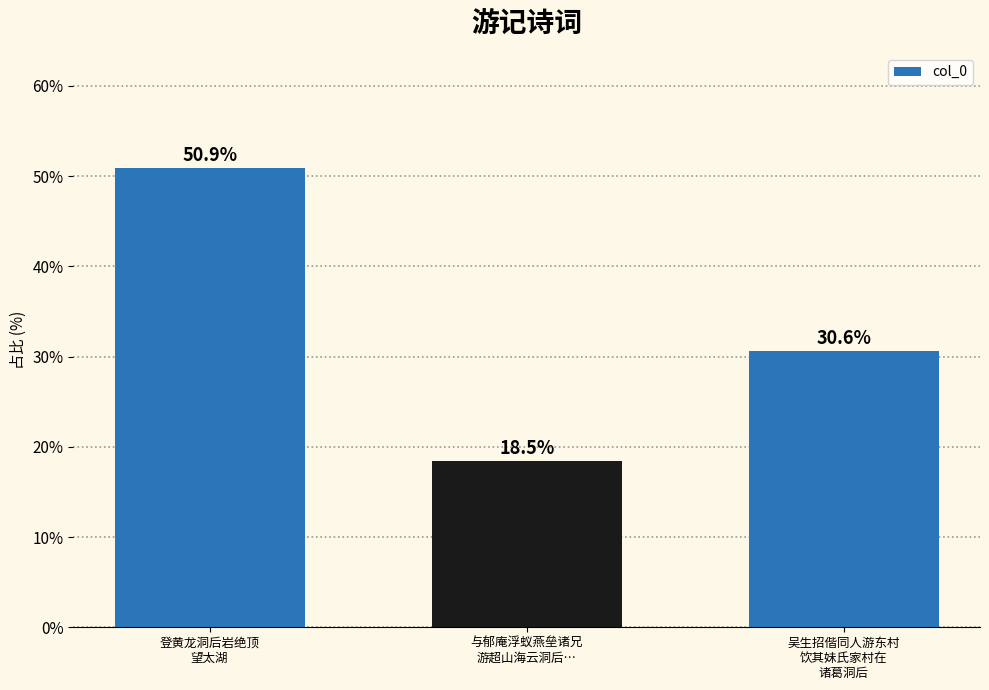

Which category has the lowest value across all series?

与郁庵浮蚁燕垒诸兄
游超山海云洞后…